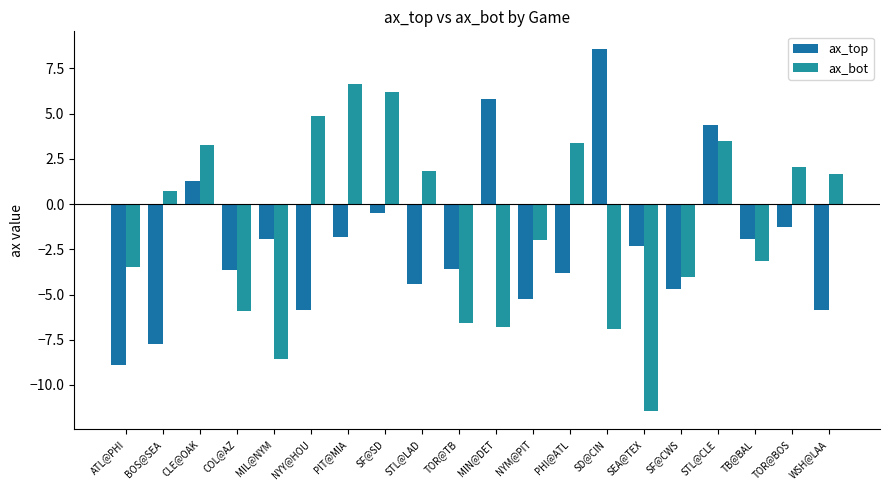

At which category does the chart reach its minimum across all series?

SEA@TEX